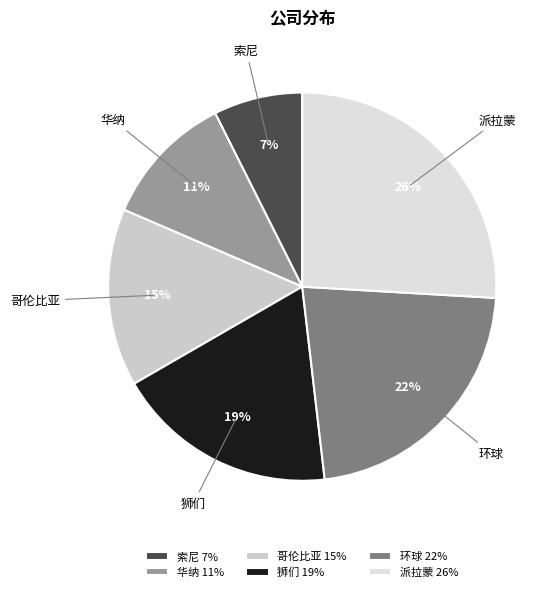

Does any single category account for the majority?

No